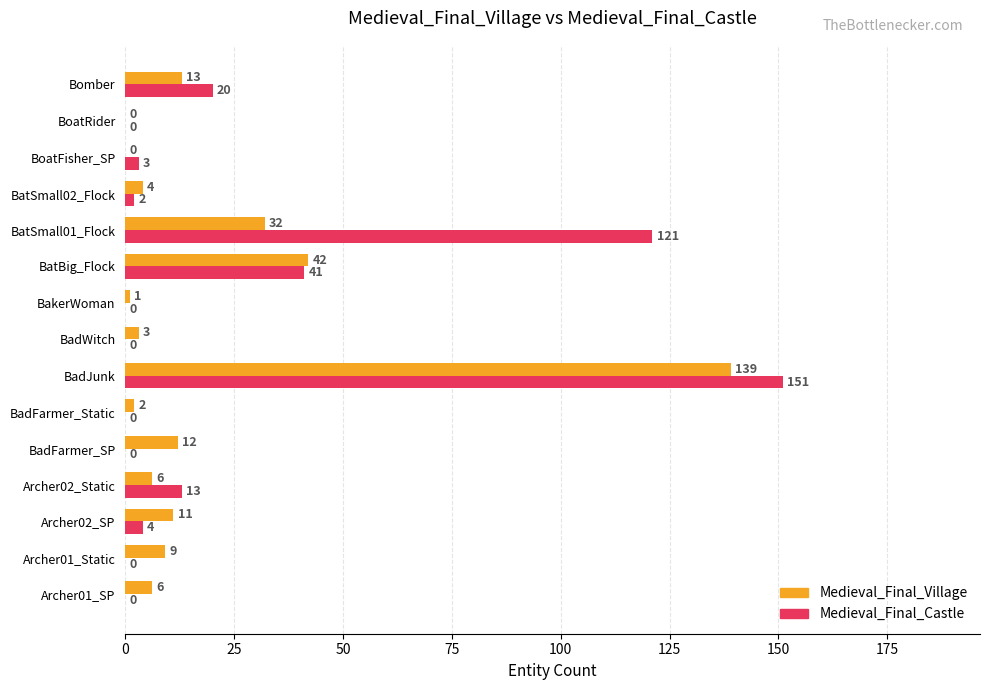

At which category is the sum across all series the highest?

BadJunk